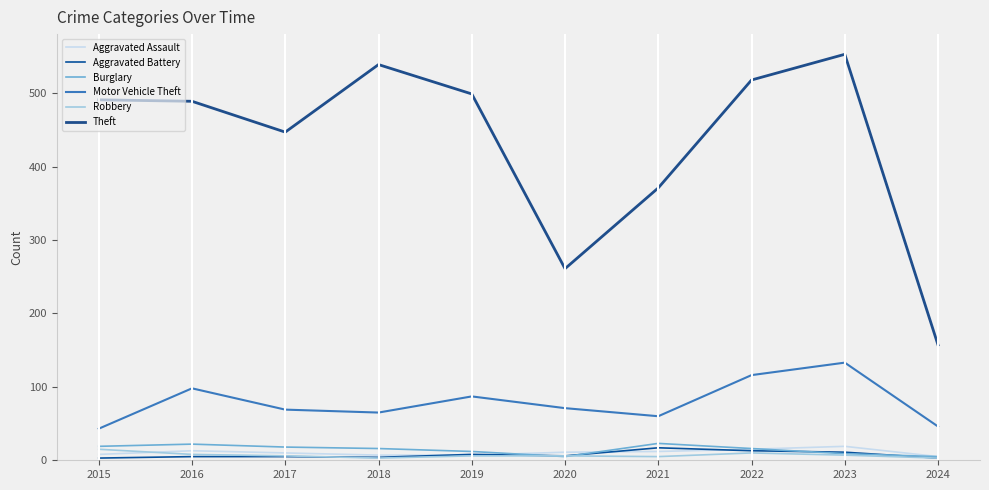

At which category is the sum across all series the highest?

2023